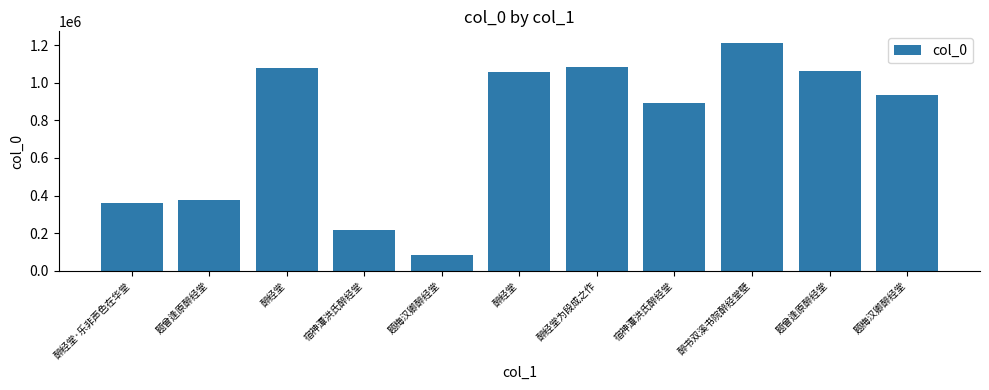

What is the difference between the maximum and second lowest values?

997392